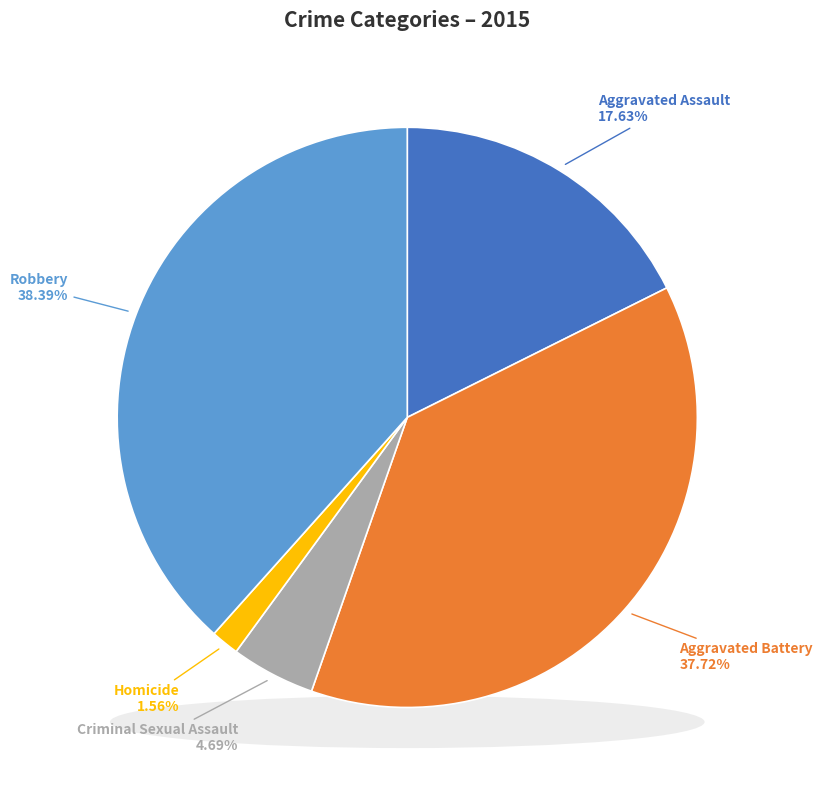

What percentage do Aggravated Assault and Criminal Sexual Assault together represent?

22.3%